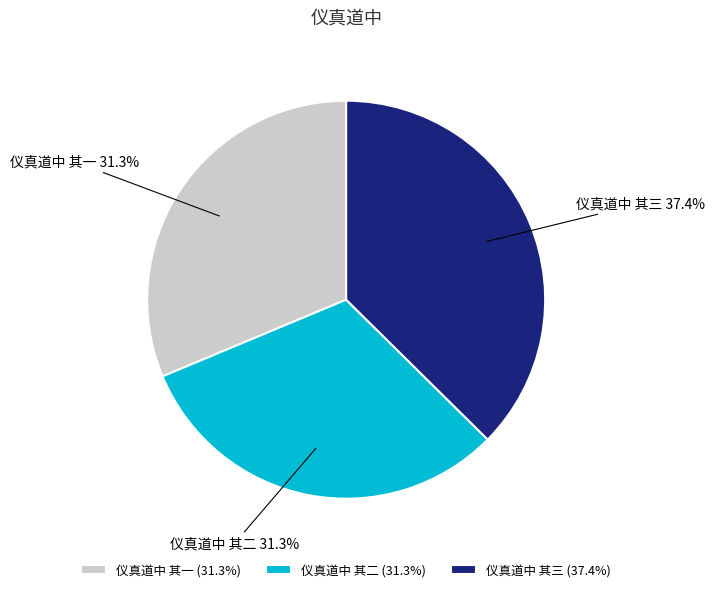

Is 仪真道中 其二 the majority of the pie?

No